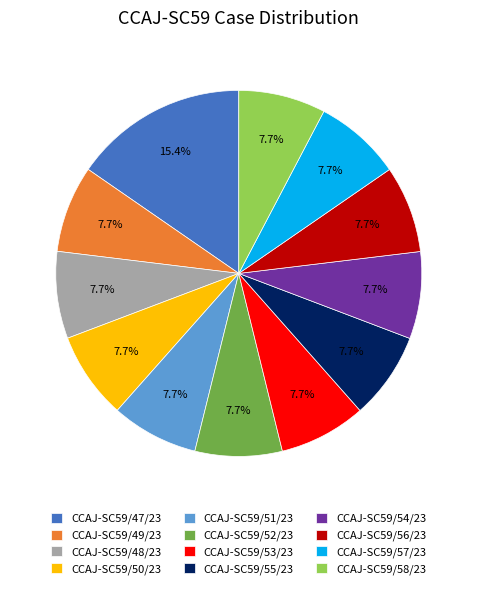

How much of the chart is everything except CCAJ-SC59/48/23?

92.3%